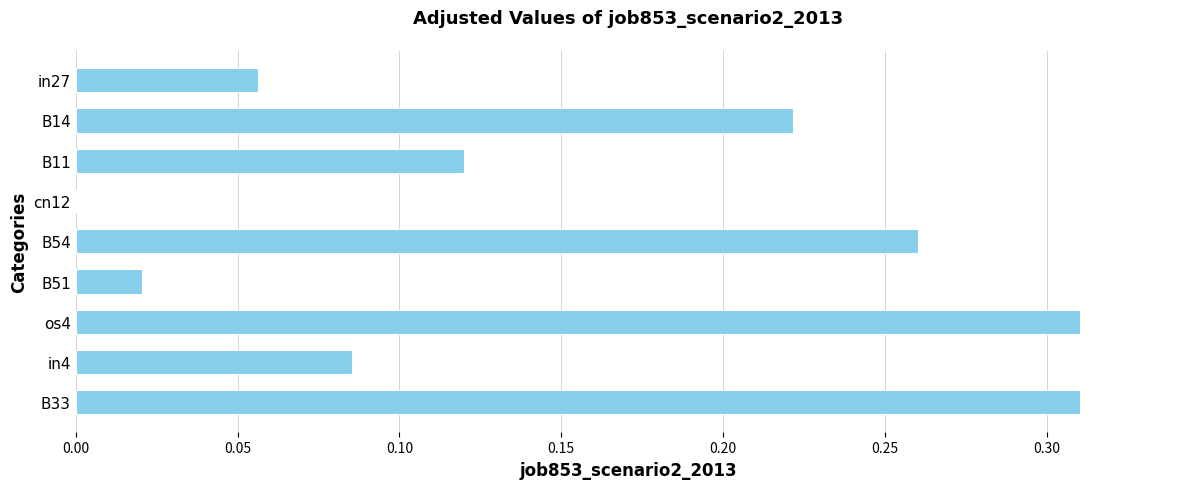

Count the number of values greater than 0.

8